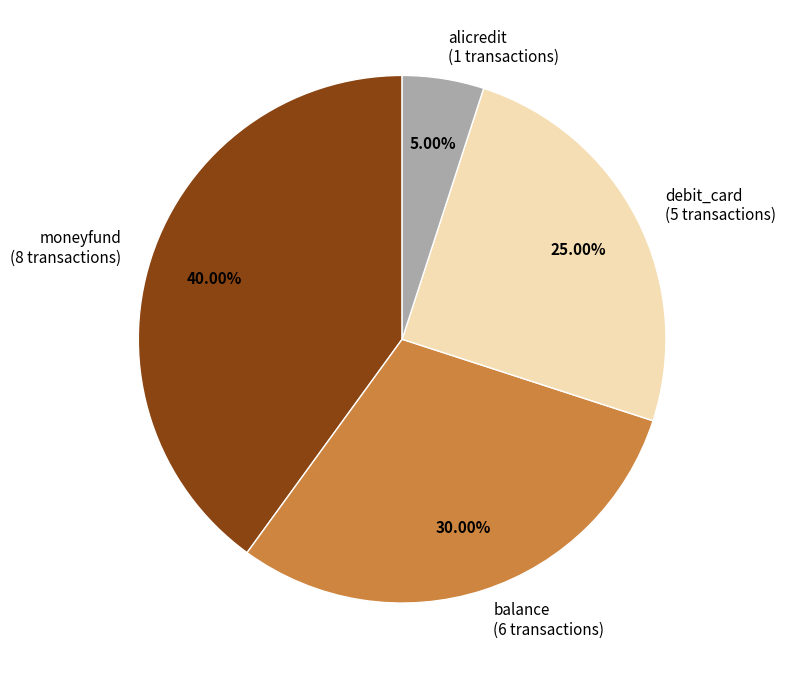

Is it true that debit_card is 18% of the pie?

False